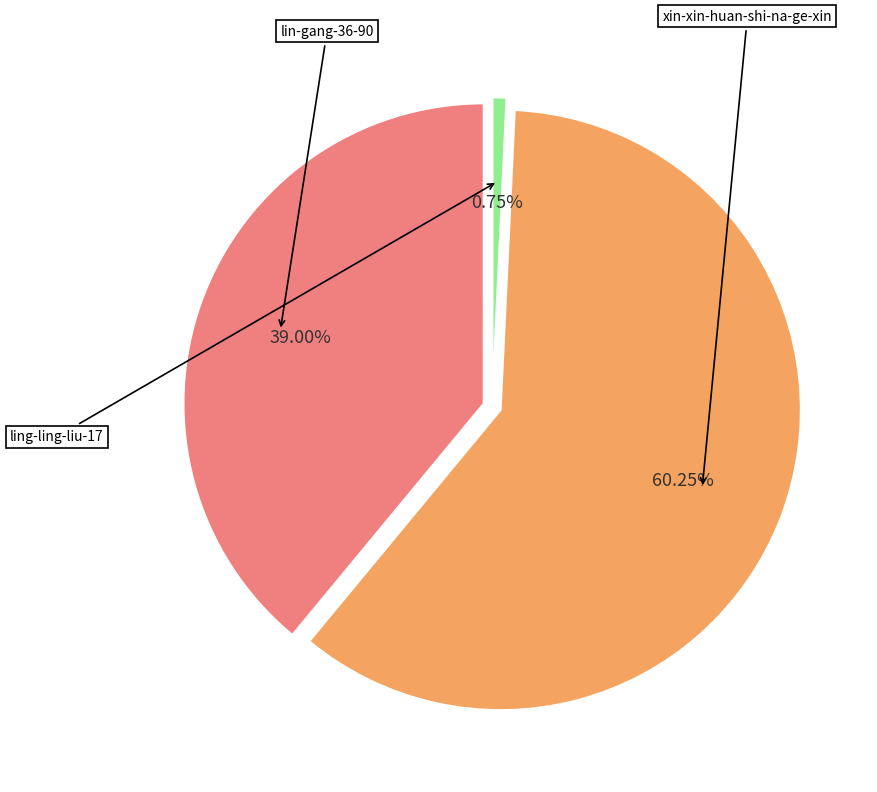

To the nearest percent, what portion does lin-gang-36-90 represent?

39%